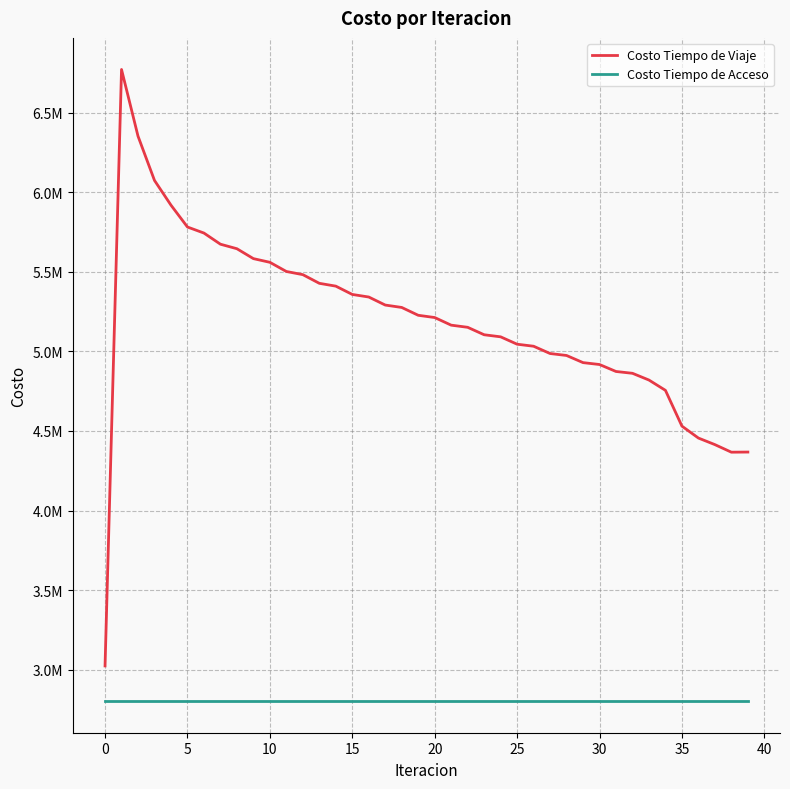

Does the chart have visible grid lines?

Yes